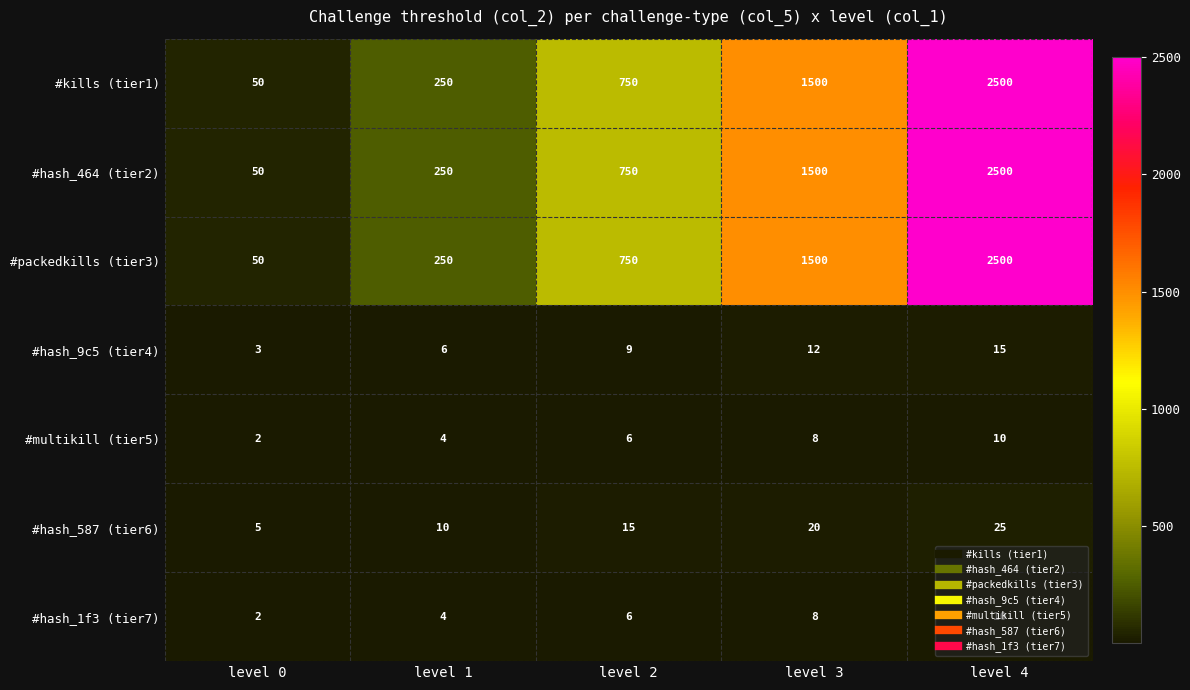

What is the difference between the maximum and minimum values in the #hash_464 (tier2) series?

2450